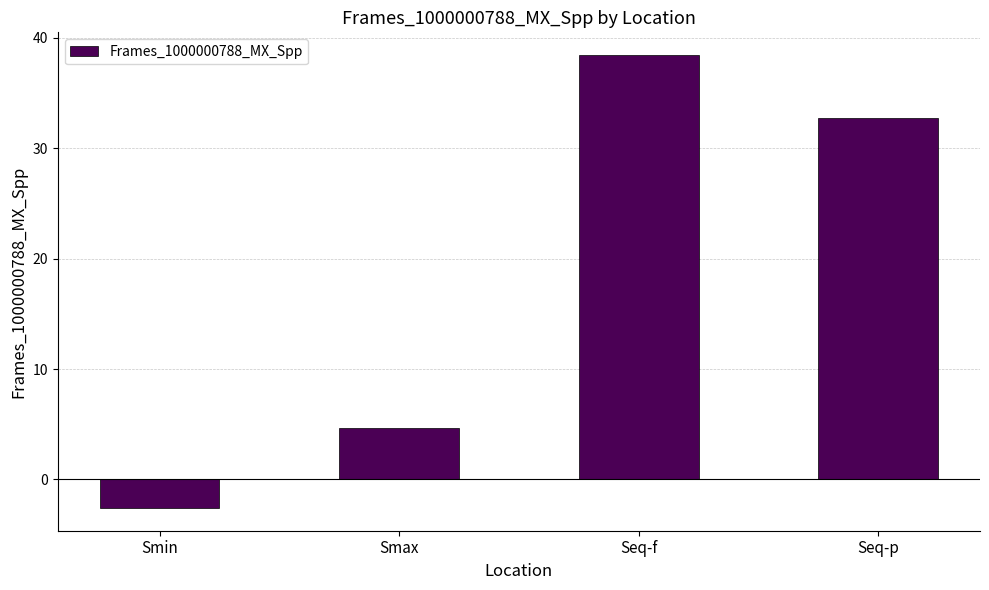

What is the value of the 3rd bar from the left?

38.4